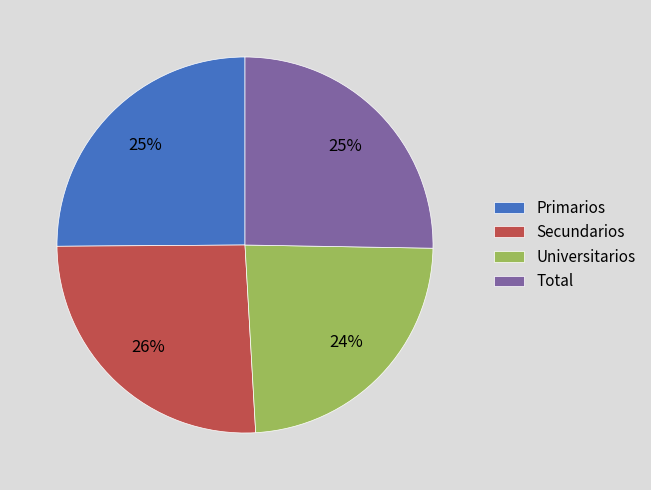

To the nearest percent, what percentage of the pie is Primarios?

25%